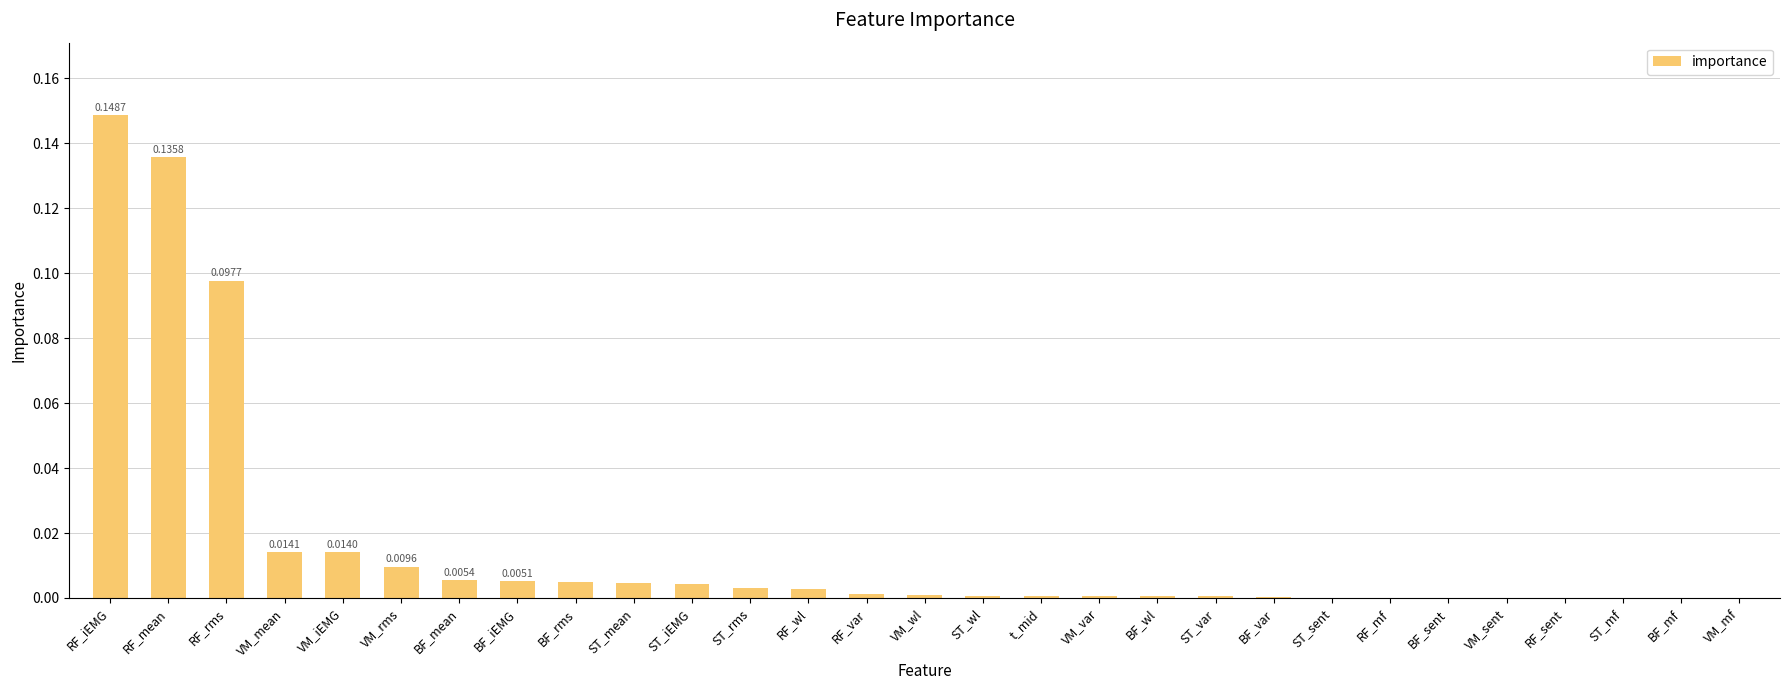

Which has a higher value, ST_var or RF_rms?

RF_rms